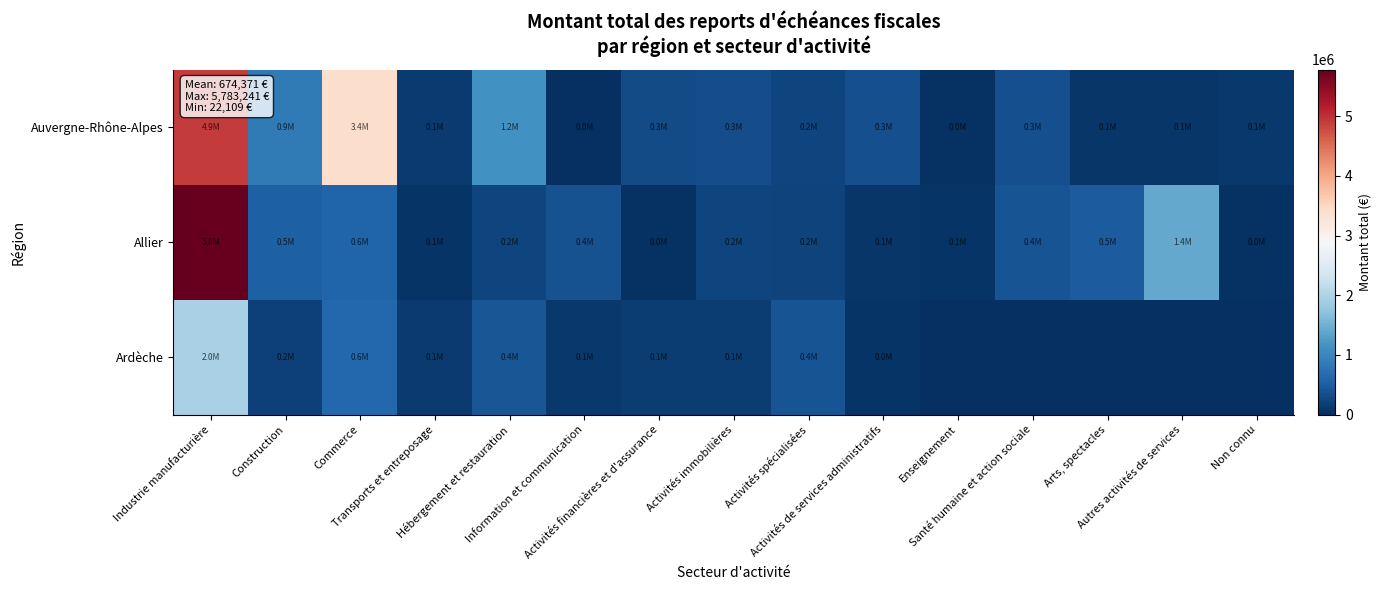

Which series has the widest spread of values?

Allier